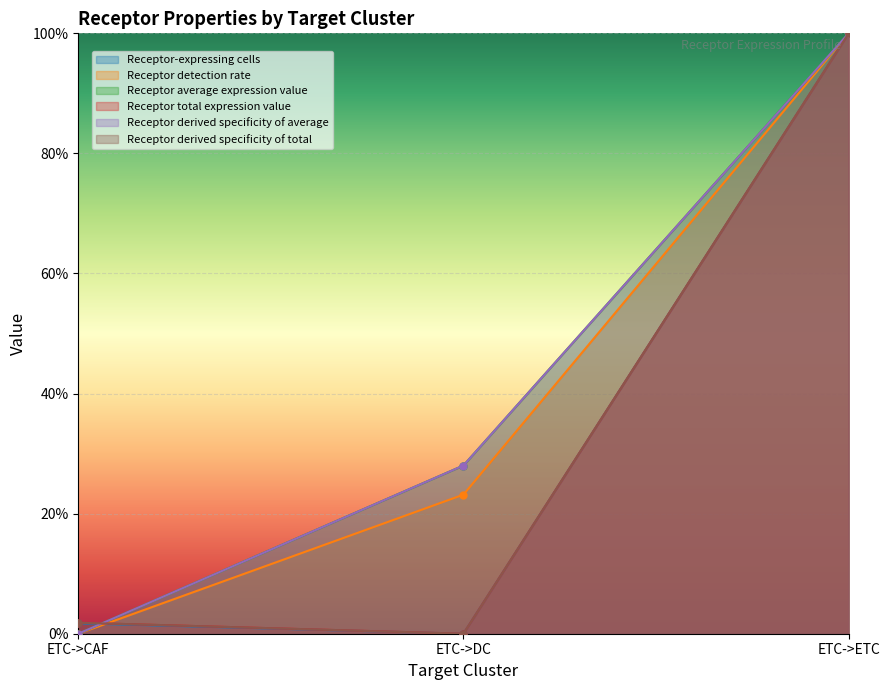

What are all the series names shown in the legend?

Receptor-expressing cells, Receptor detection rate, Receptor average expression value, Receptor total expression value, Receptor derived specificity of average, Receptor derived specificity of total